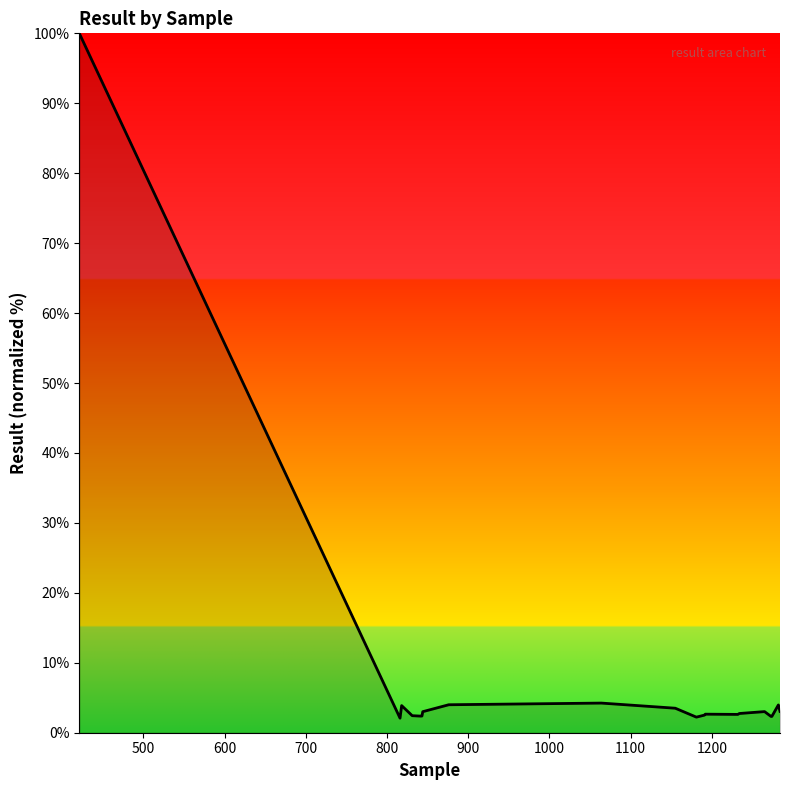

True or false: there are more than 0 points higher than both neighbors.

True